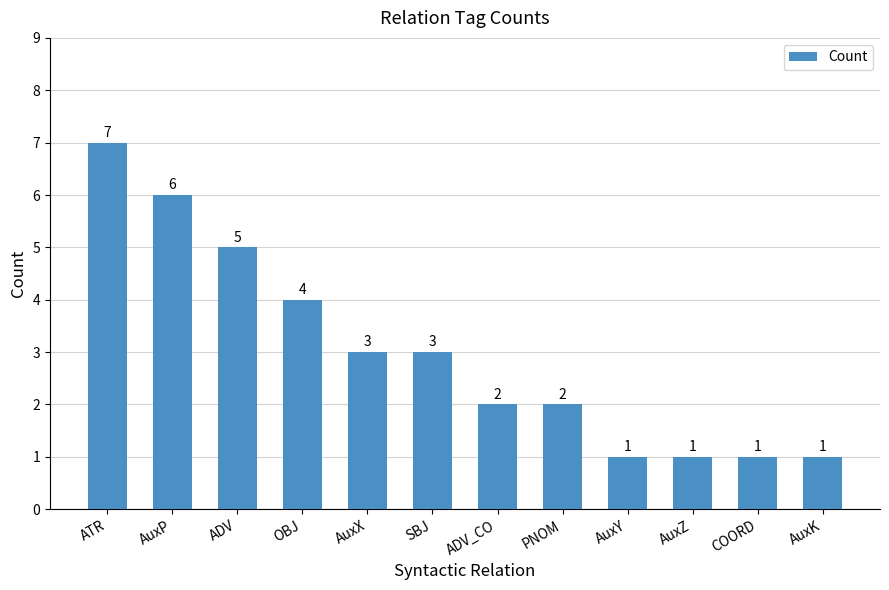

How many categories are shown in the chart?

12